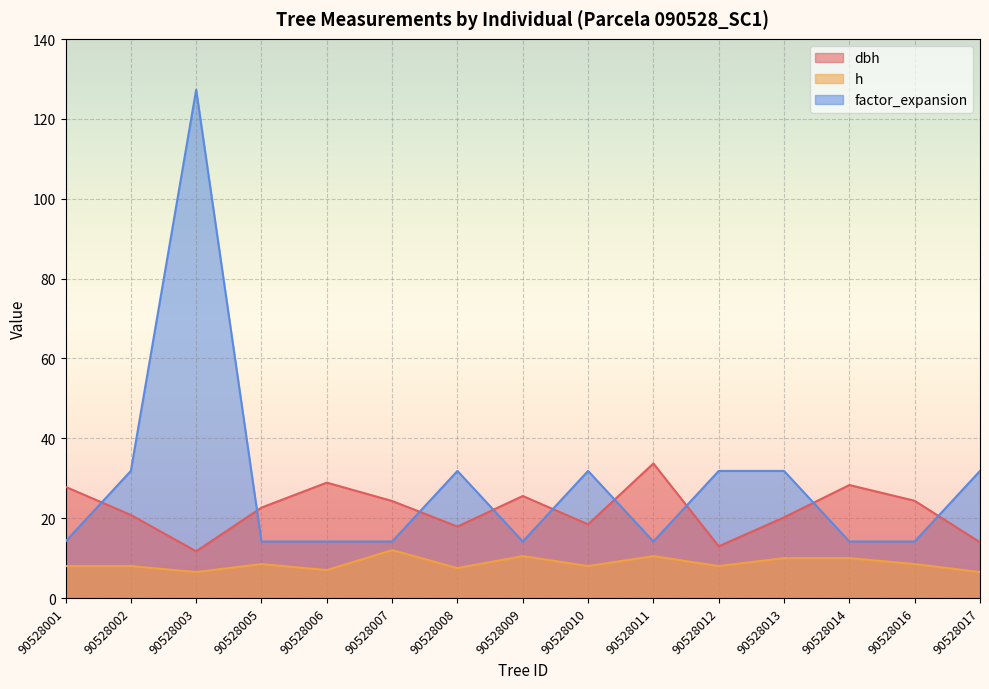

Rank the series by their average value, from highest to lowest.

factor_expansion, dbh, h